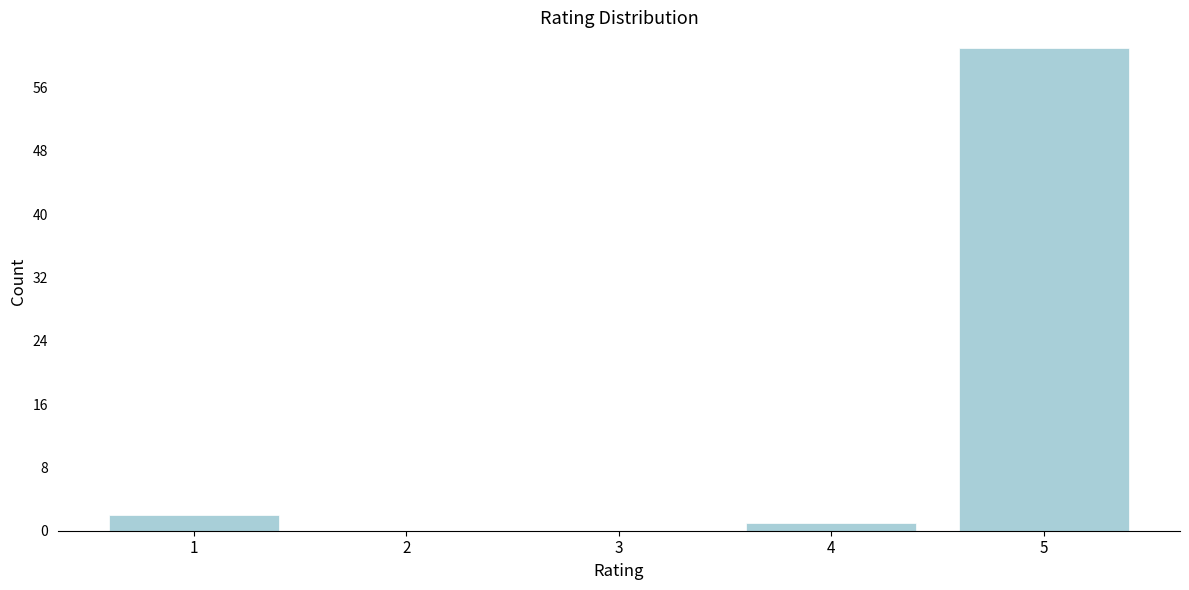

Reading left to right, list all the values displayed in this chart.

1=2	2=0	3=0	4=1	5=61